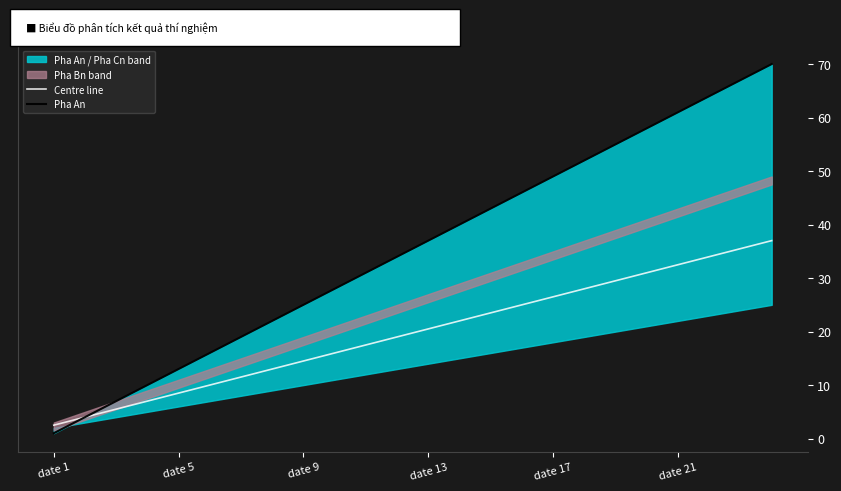

At which label does Pha An first exceed 37?

13